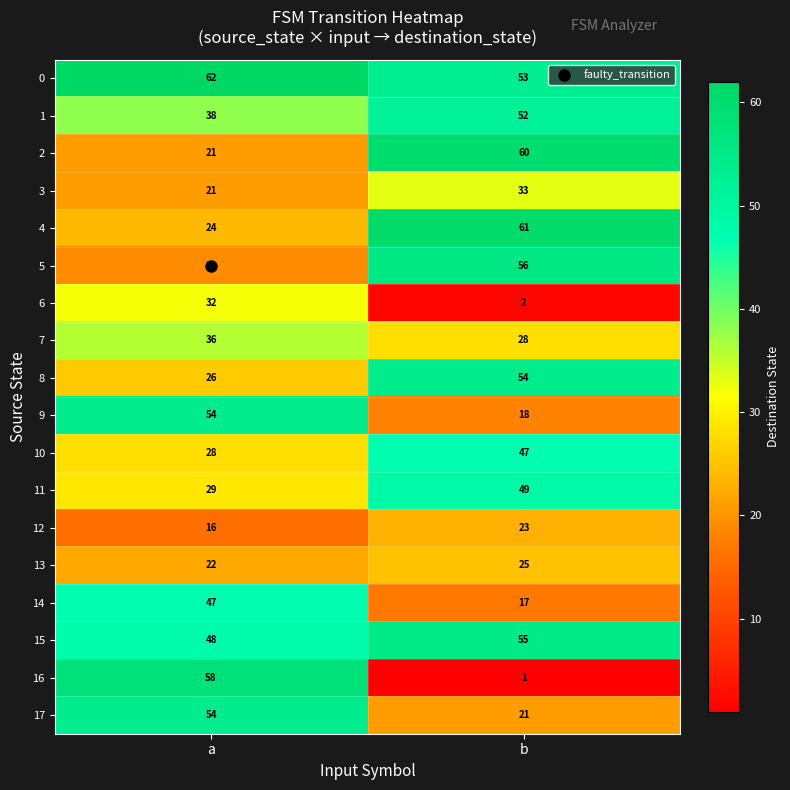

The value of 14 at b is 17. True or false?

True